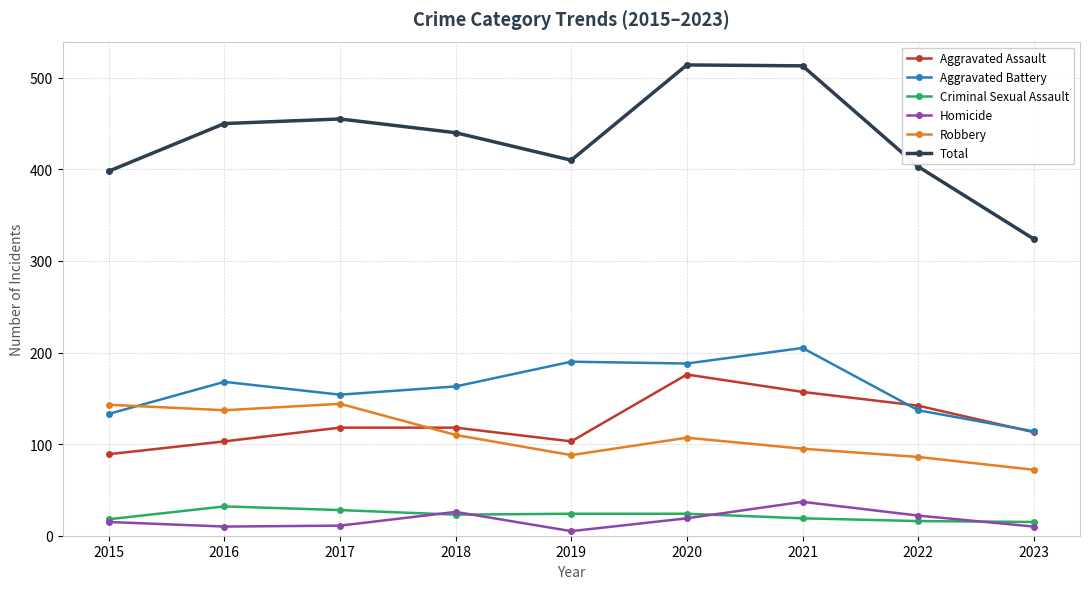

What is the difference between the highest and lowest values at 2022?

387